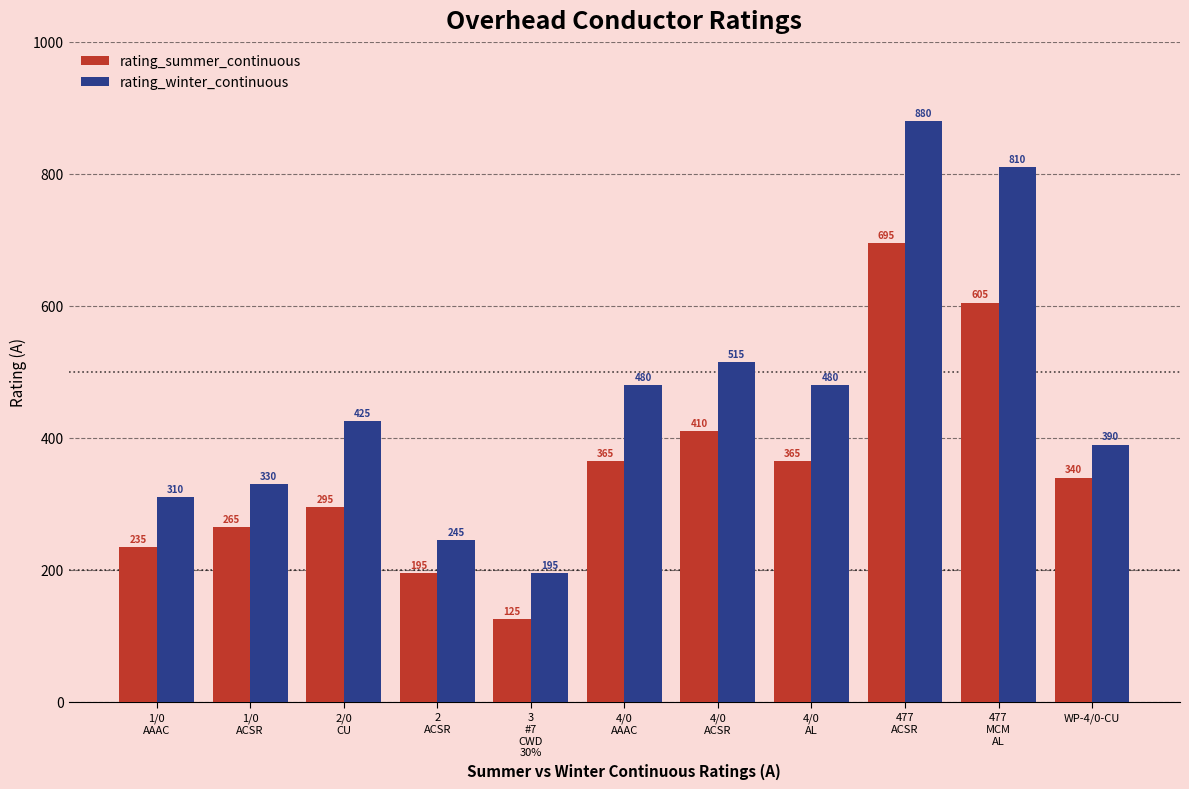

What is the difference between the maximum and minimum values in the rating_winter_continuous series?

685